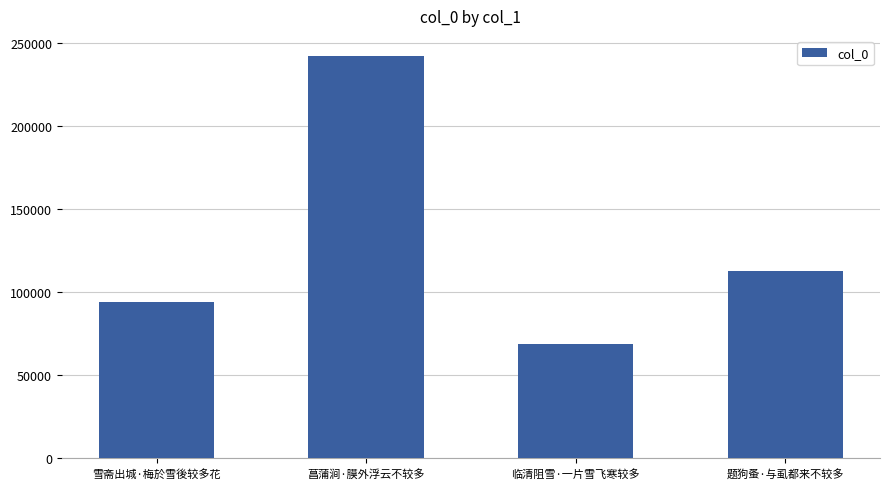

Reading left to right, list all the values displayed in this chart.

94481	242449	69087	112670